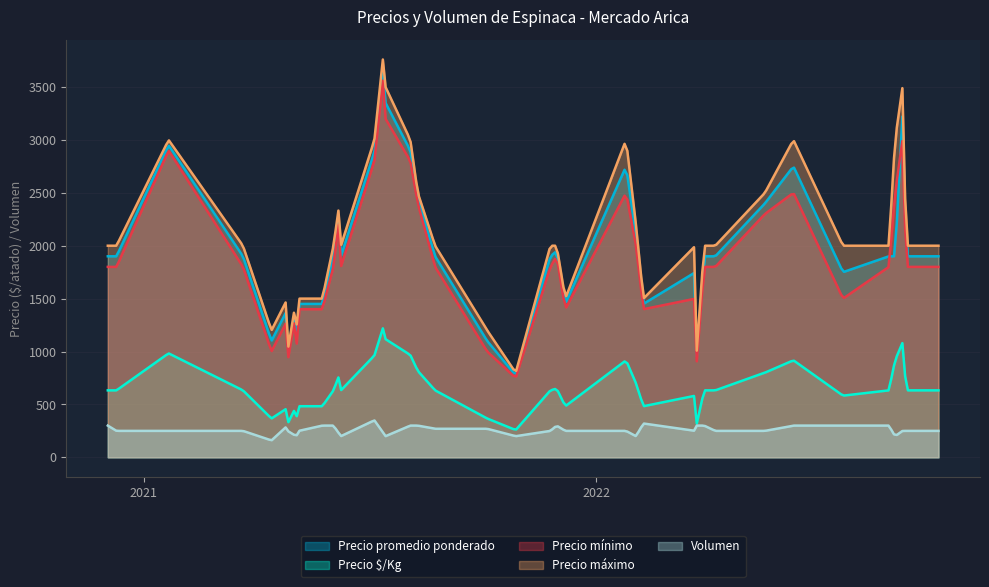

What is the greatest value displayed?

3759.9